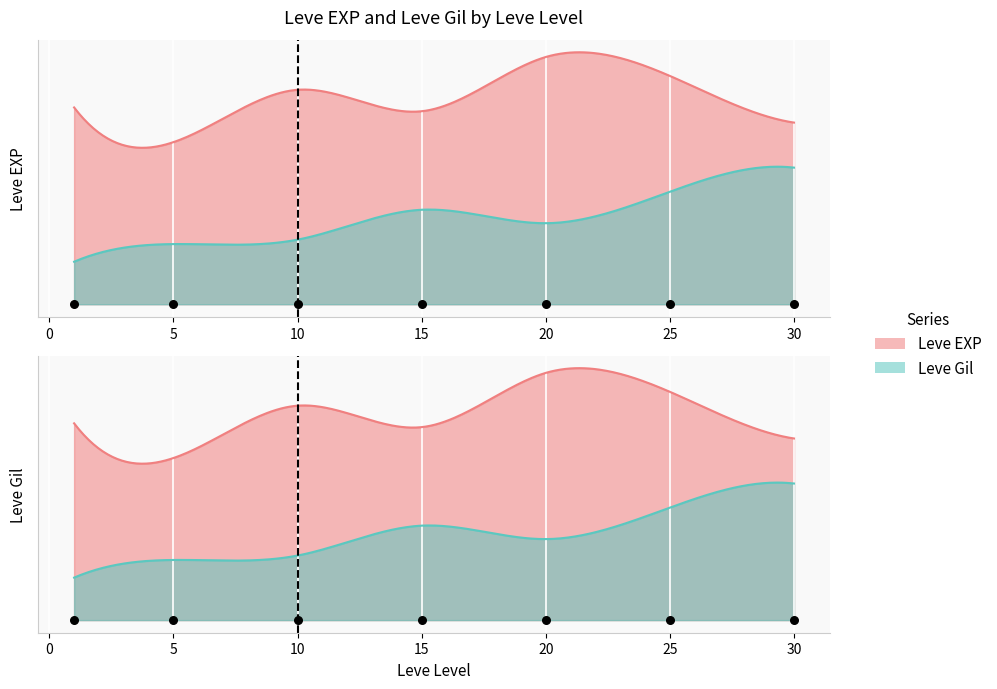

Which series has the largest total across all categories?

Leve EXP